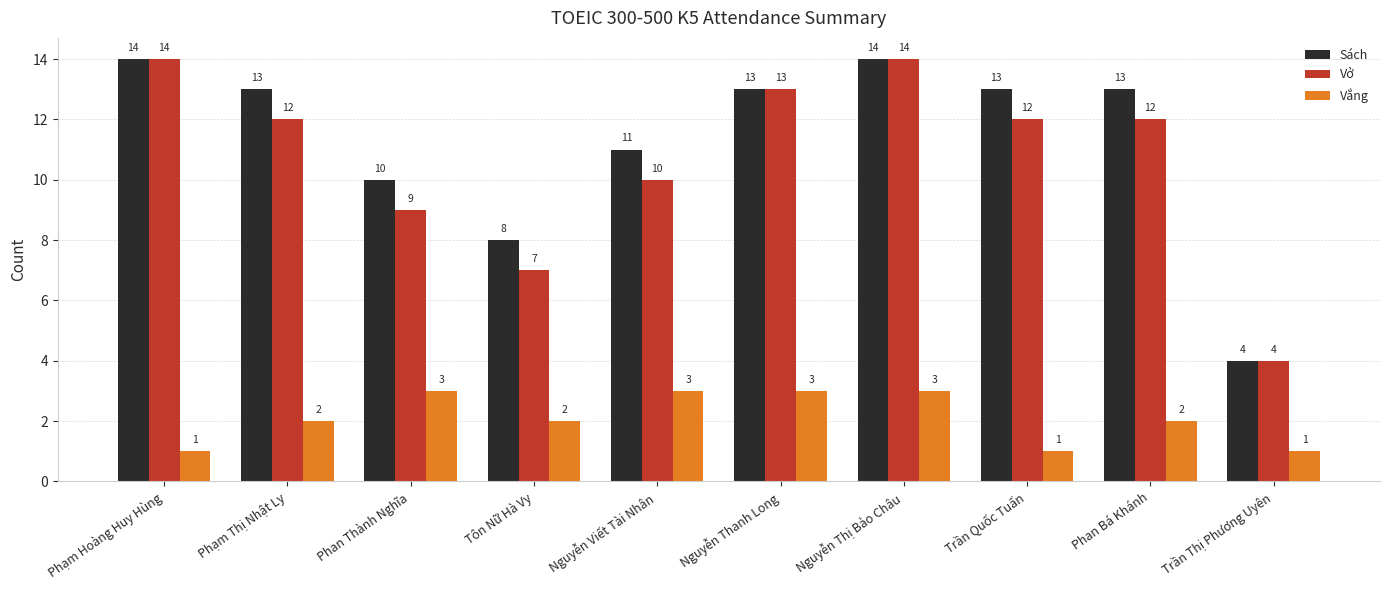

Count the number of categories in the chart.

10